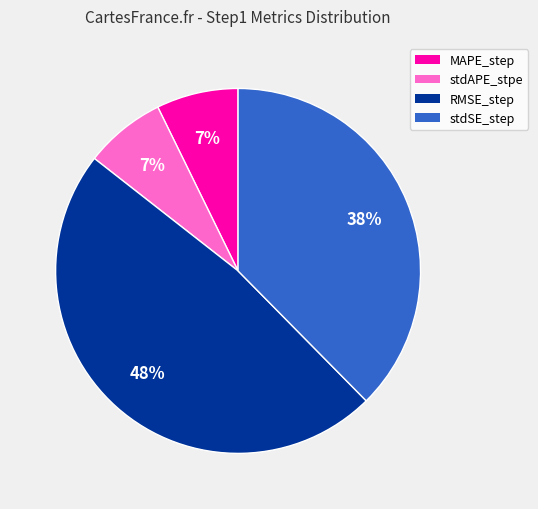

Between MAPE_step and stdSE_step, which is larger?

stdSE_step